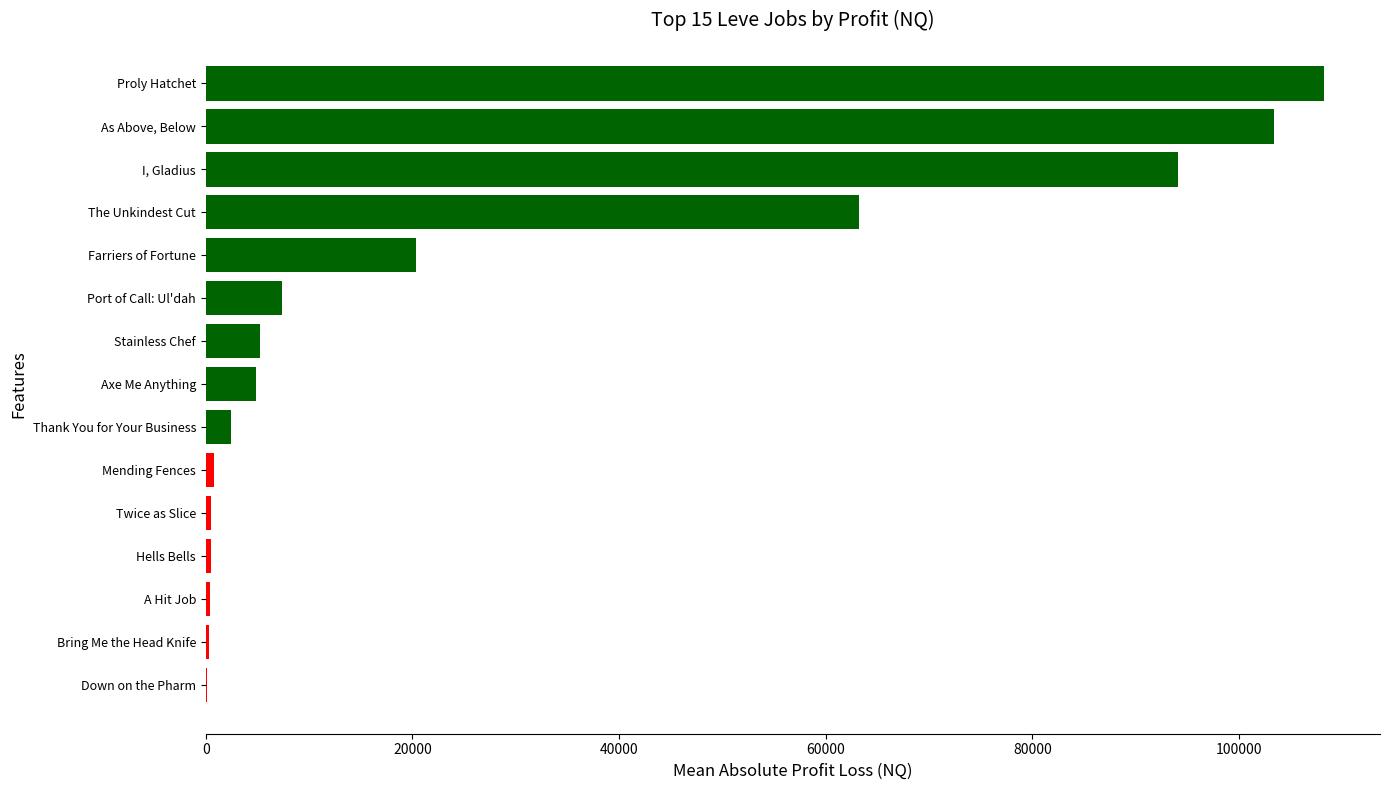

Count the number of data series in this chart.

1